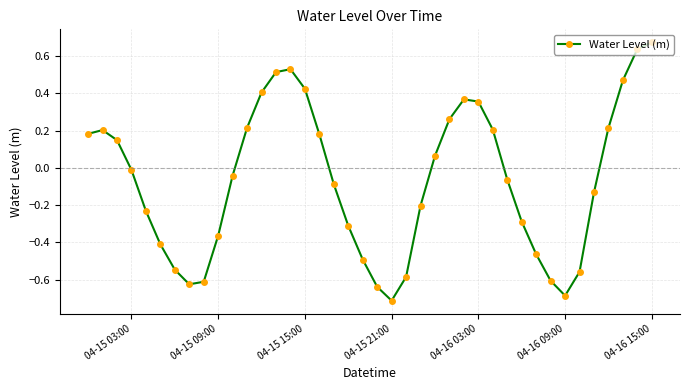

How many points are lower than both their immediate neighbors (excluding endpoints)?

3